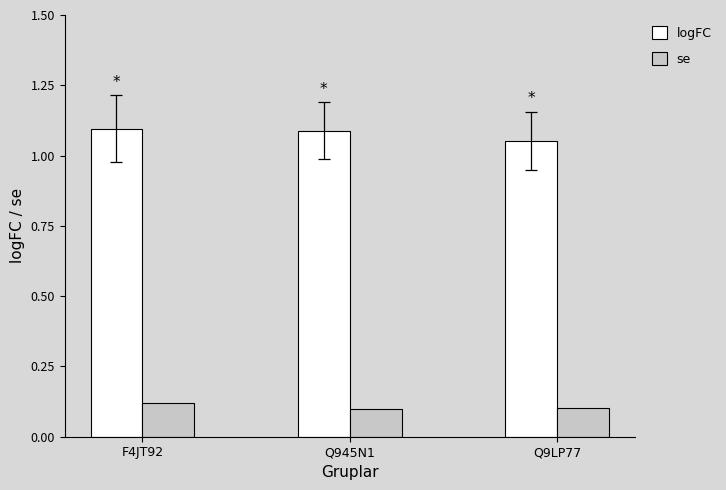

Is it true that logFC equals 1.1 at Q945N1?

True